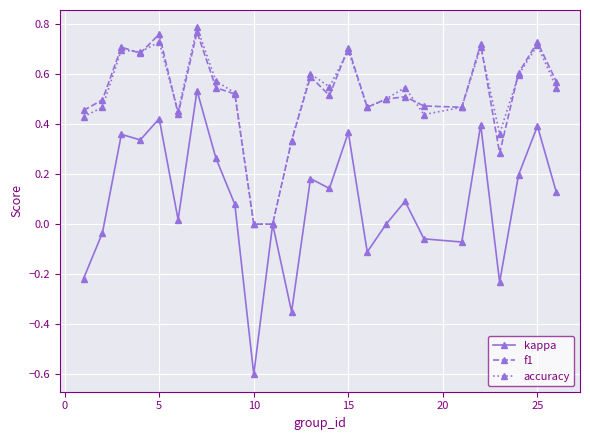

Which series has the largest range (max minus min)?

kappa